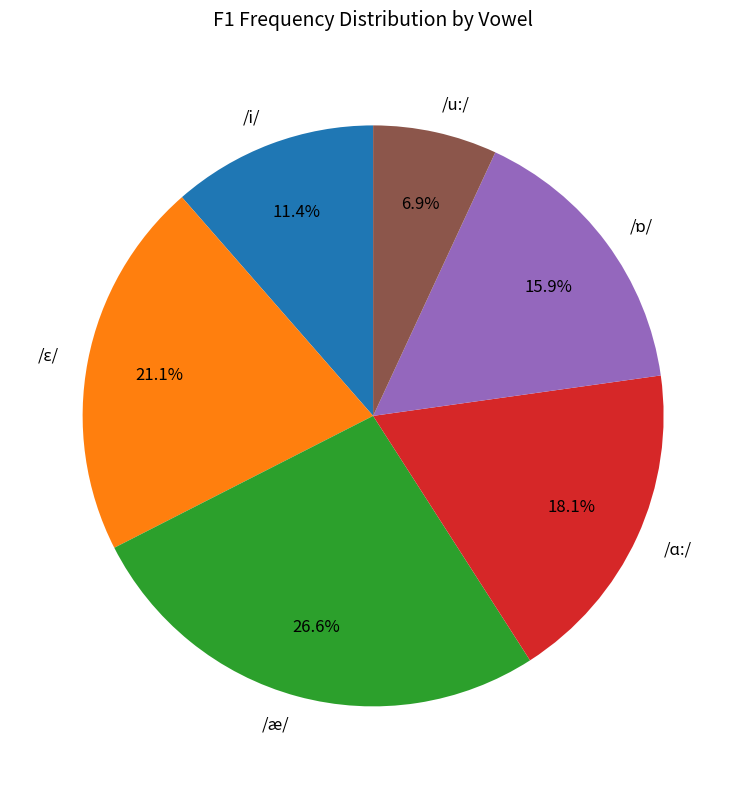

How many slices are in this pie chart?

6